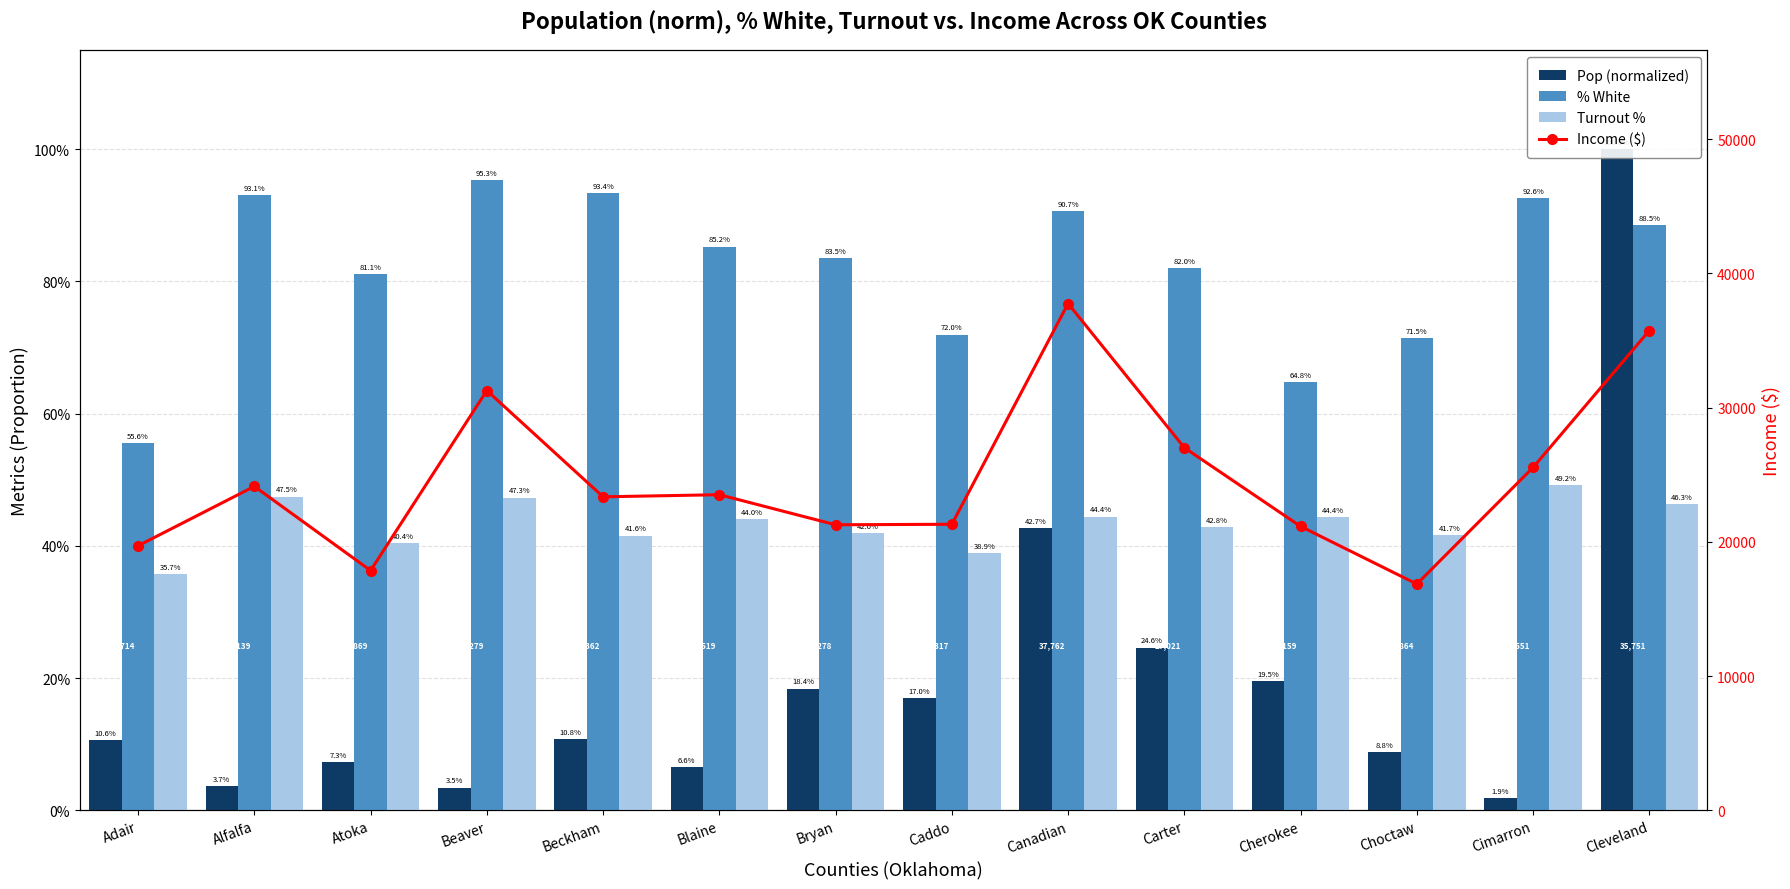

What is the label of the 11th bar from the left?

Cherokee